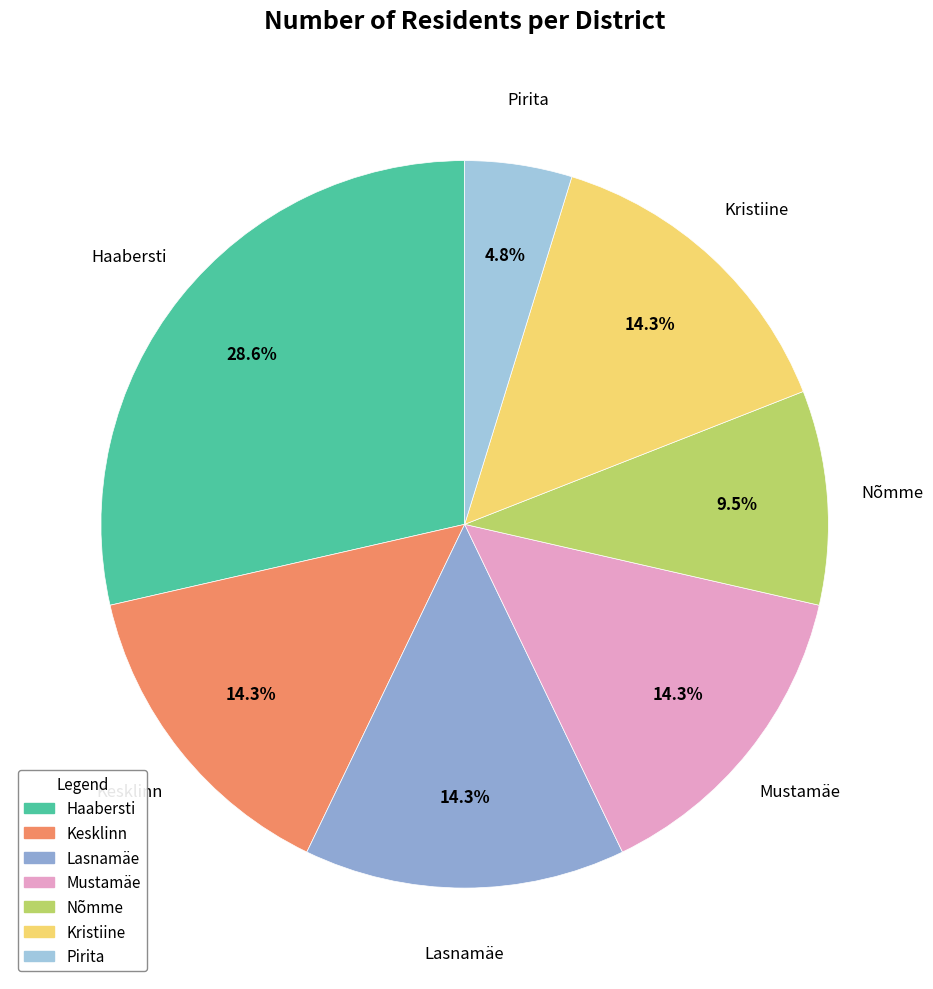

To the nearest percent, what portion does Kristiine represent?

14%